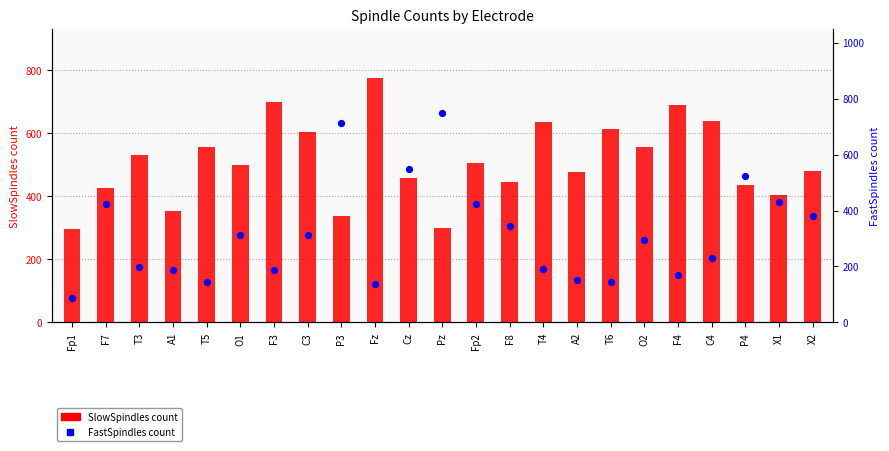

At how many categories does at least one series exceed 528?

13